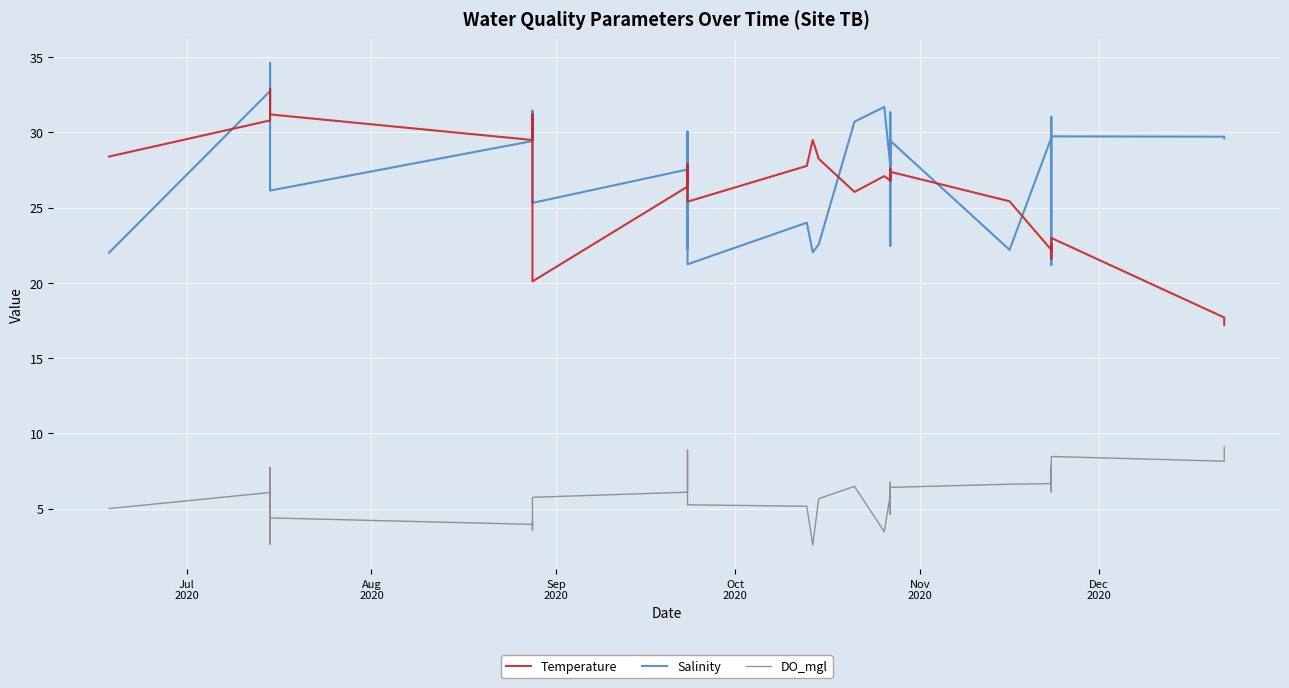

What is the value of the Temperature point at the 38th from the left?

23.0